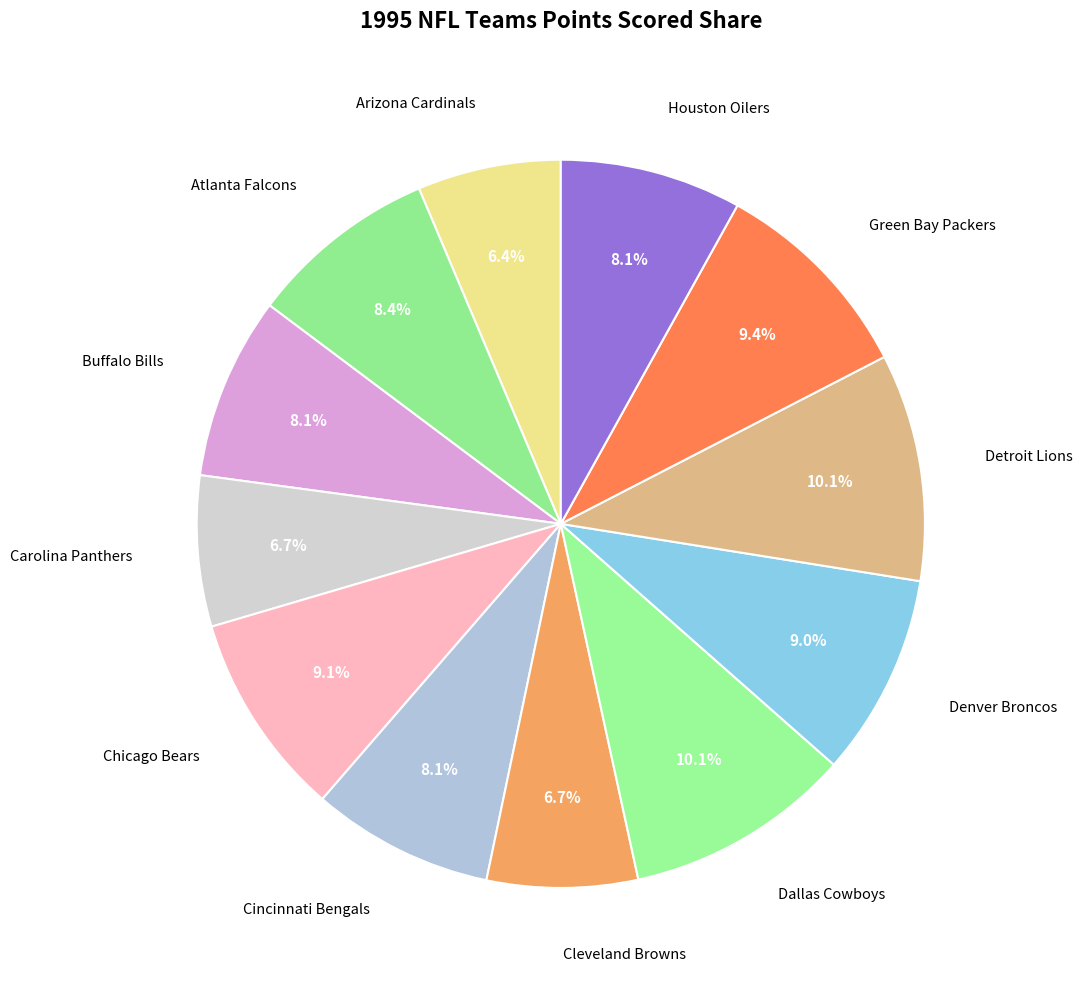

Is there a majority slice in this chart?

No